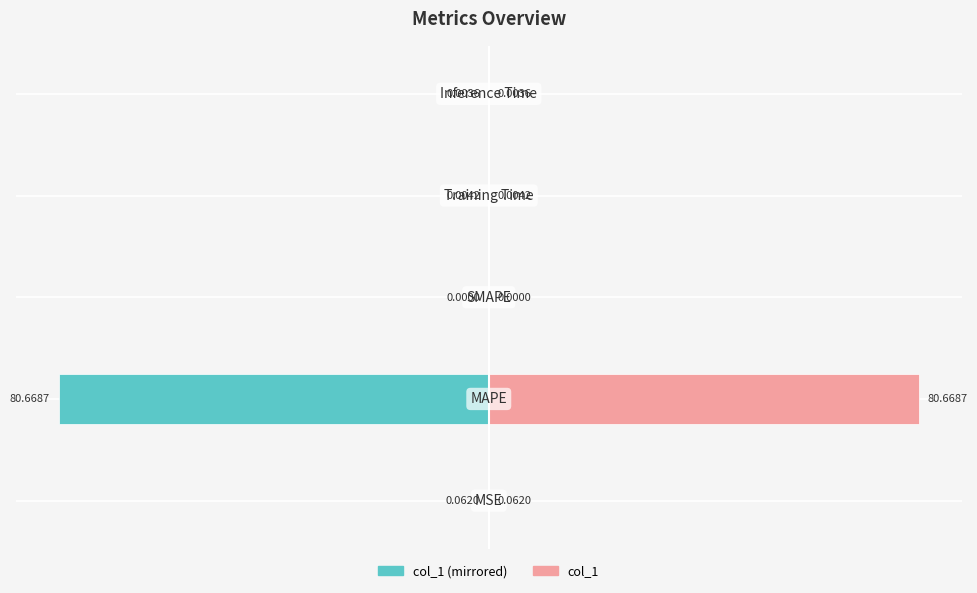

What is the sum of all col_1 (left) values?

-80.7